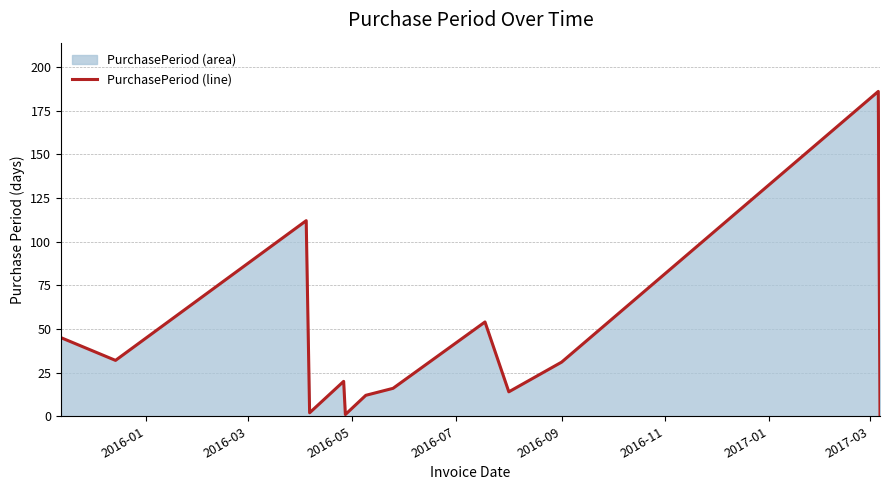

What is the difference between the maximum and minimum values?

185